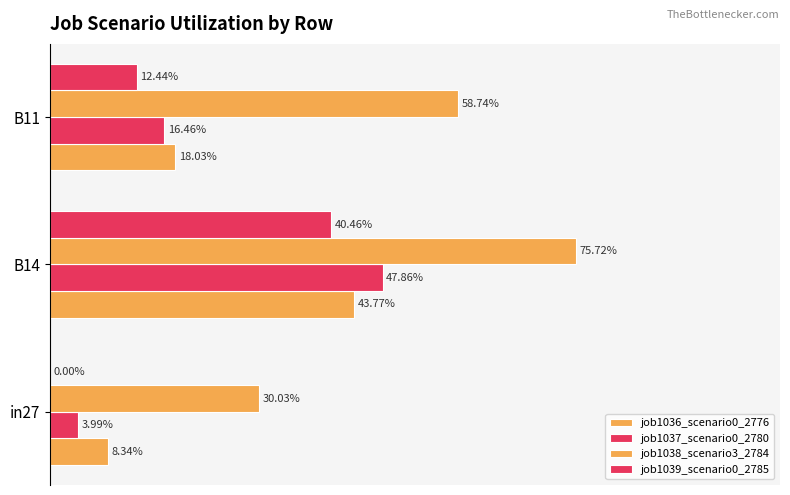

Reading right to left, transcribe all the data shown in this chart.

job1036_scenario0_2776: 0.2	0.4	0.1
job1037_scenario0_2780: 0.2	0.5	0.0
job1038_scenario3_2784: 0.6	0.8	0.3
job1039_scenario0_2785: 0.1	0.4	0.0